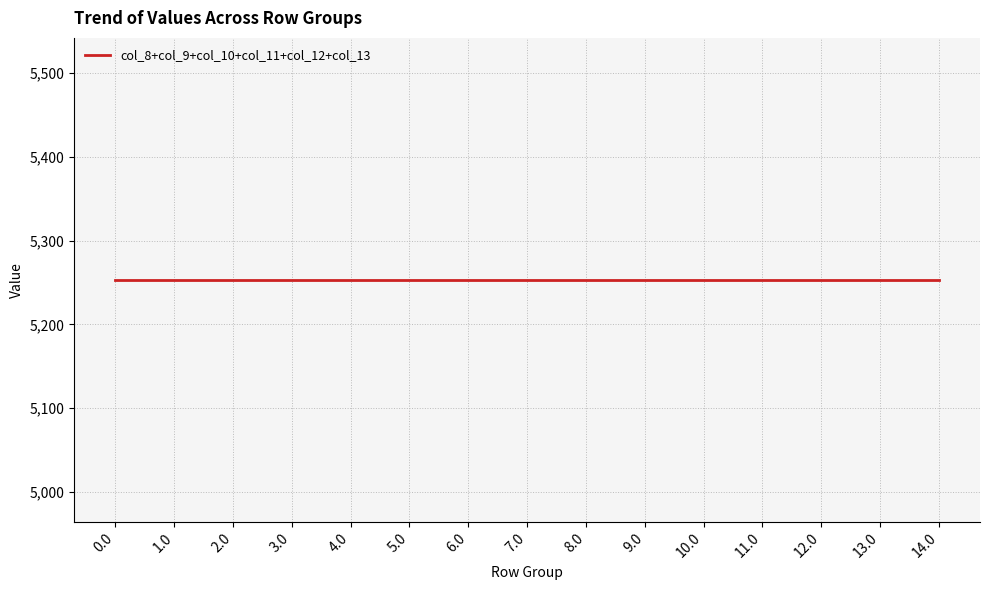

What is the average value of the col_13 series?

1032.9